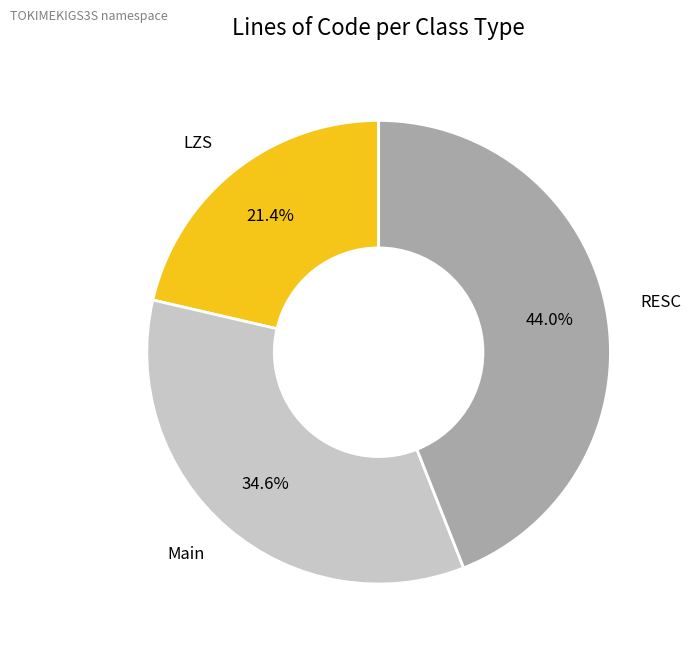

Does any single category account for the majority?

No